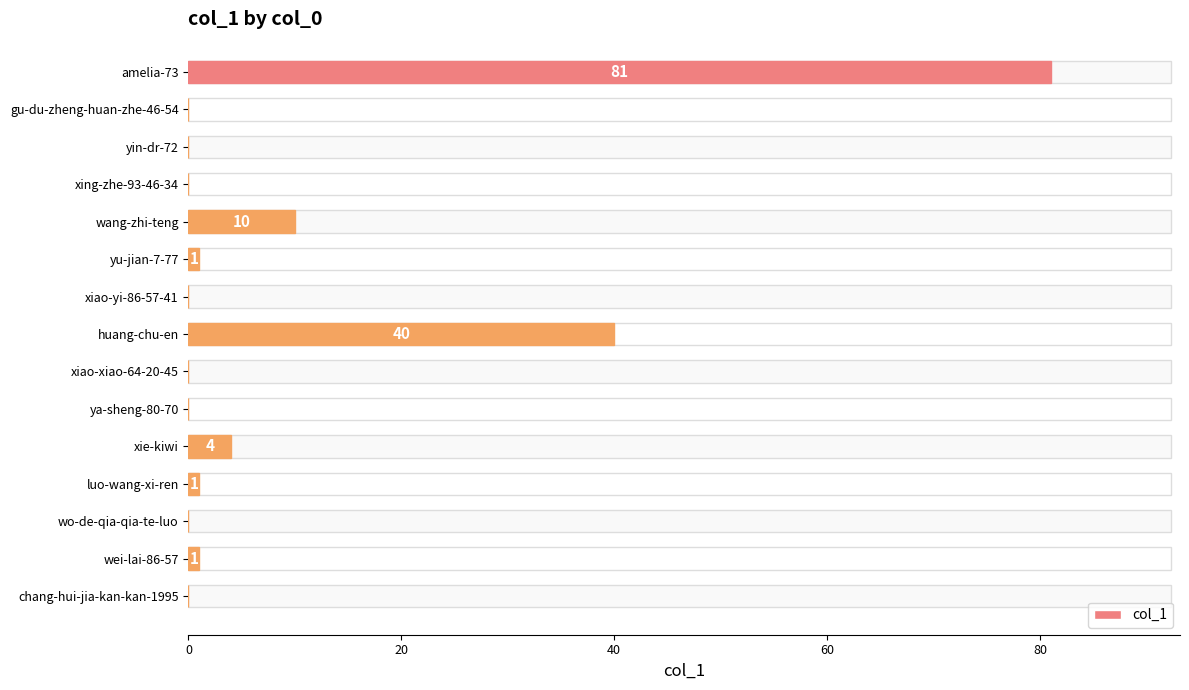

How many bars are there in total?

15